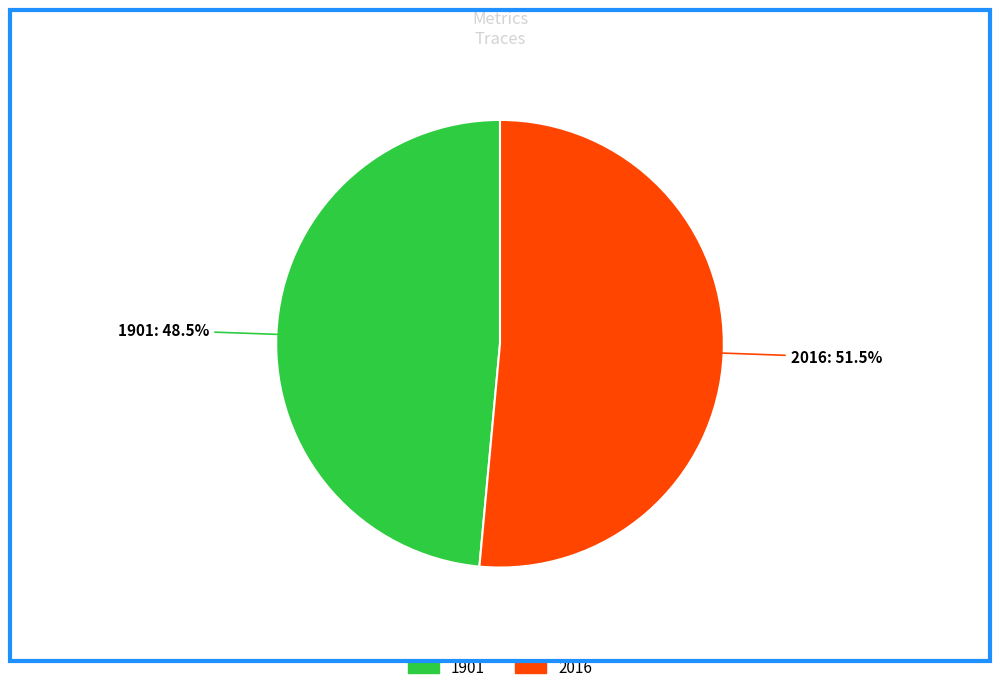

Does 2016 represent more than half of the total?

Yes